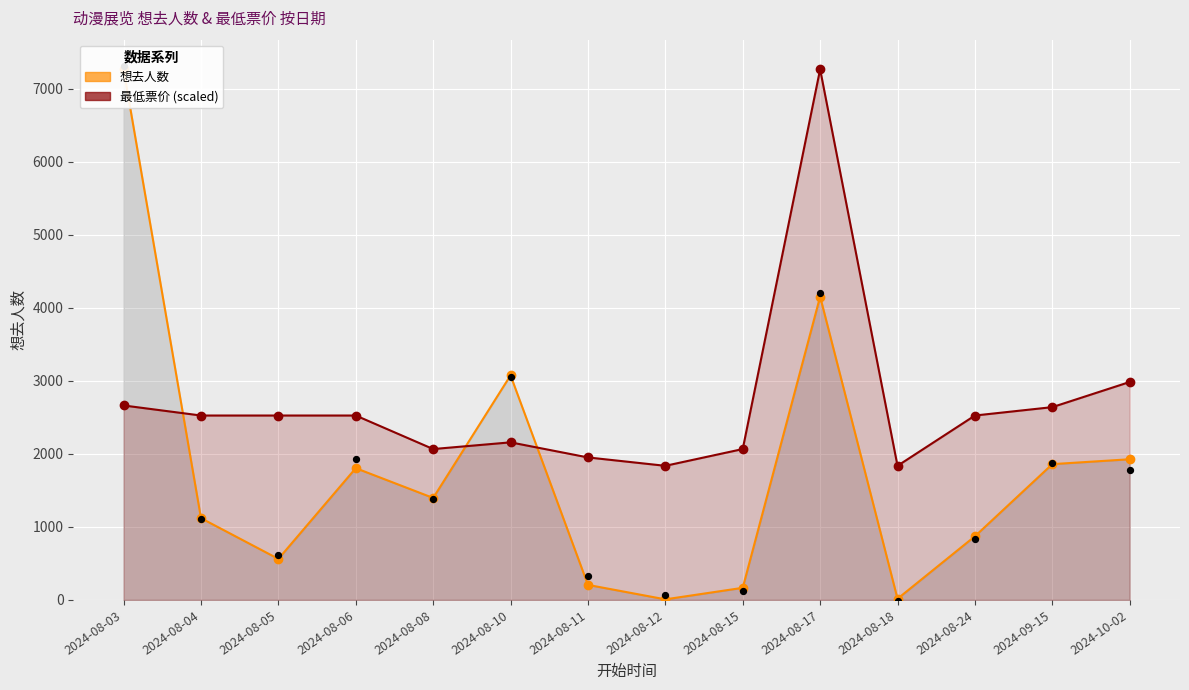

What is the total value across all series at 2024-08-11?

2157.9